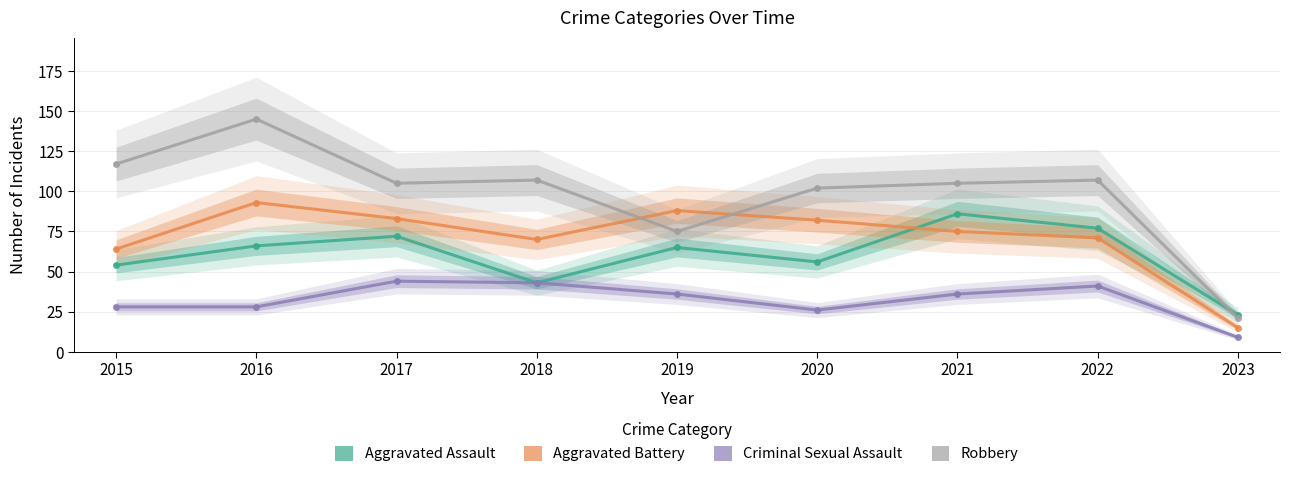

Which category has the lowest value in the Criminal Sexual Assault series?

2023